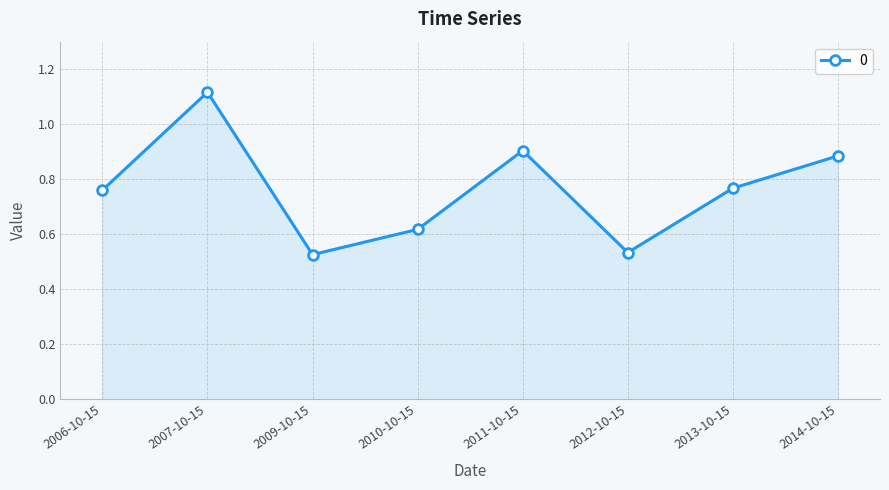

Is it true that the value at 2011-10-15 is 0.9?

True